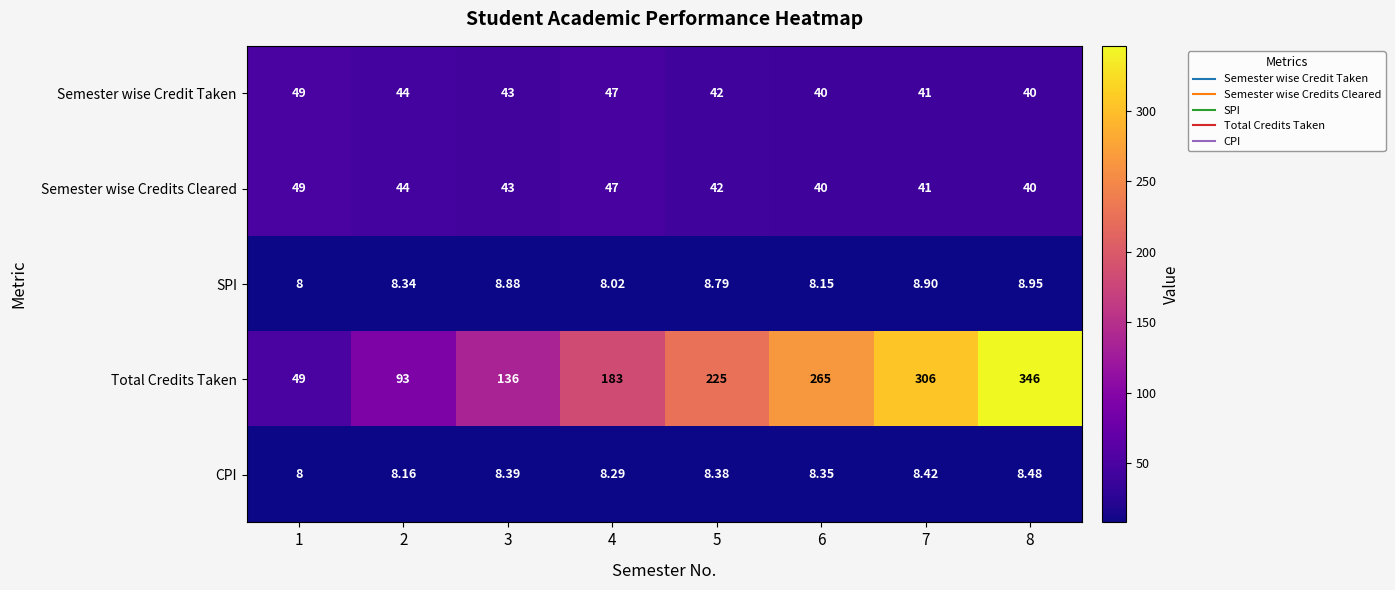

Which series has the largest range (max minus min)?

Total Credits Taken